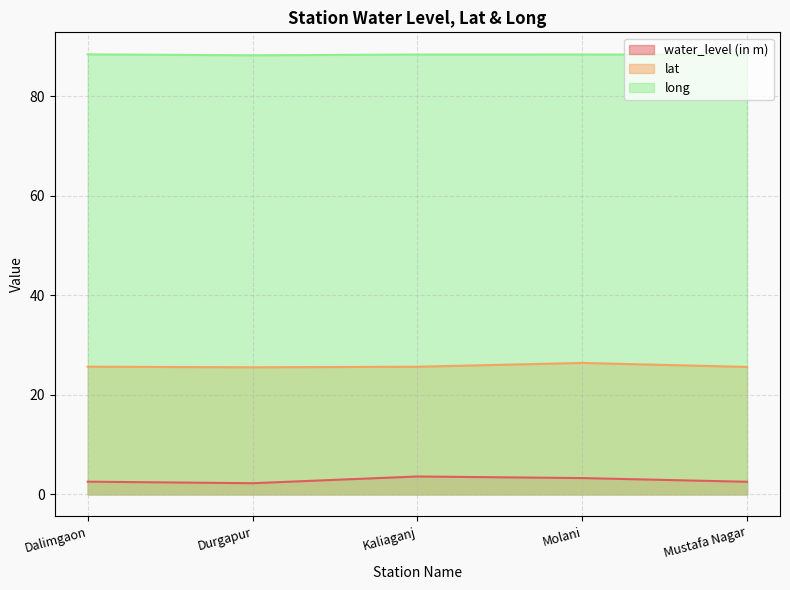

The lat series shows 40.9 at Durgapur. True or false?

False